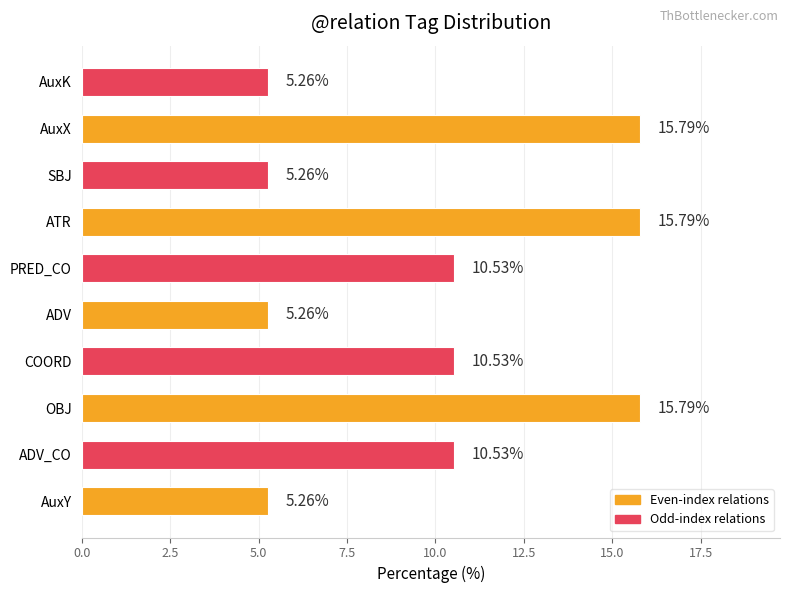

What is the sum of the values at ADV and SBJ?

10.5